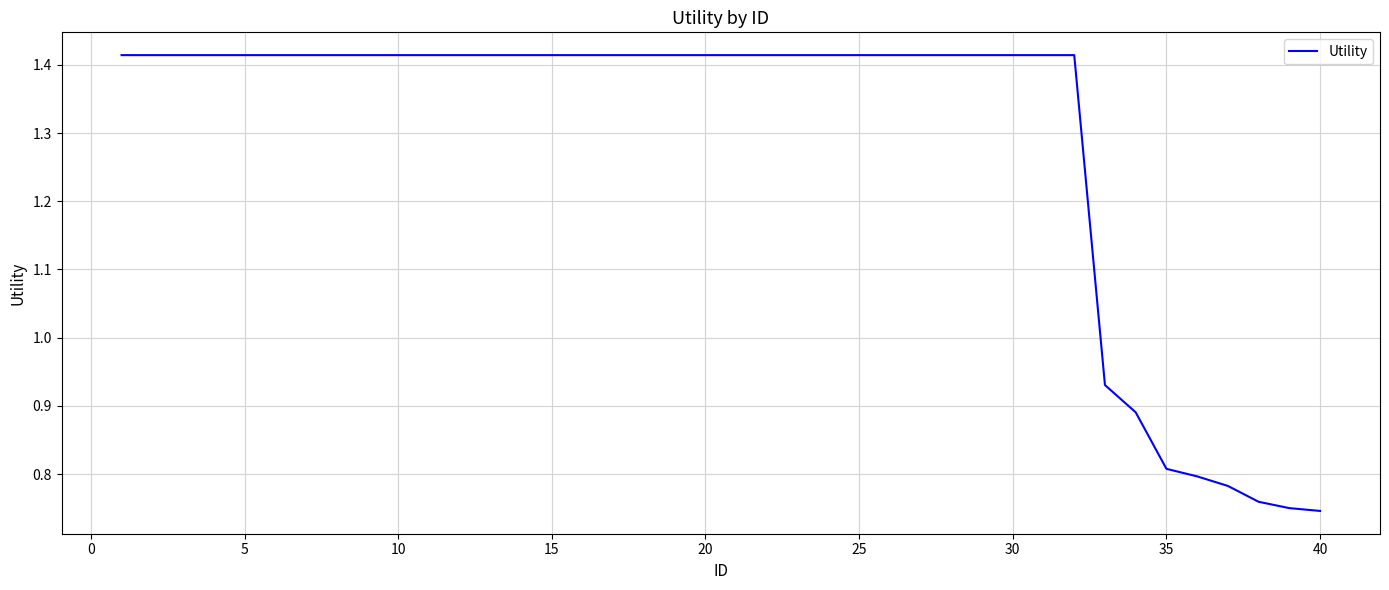

True or false: there are more than 1 points higher than both neighbors.

False